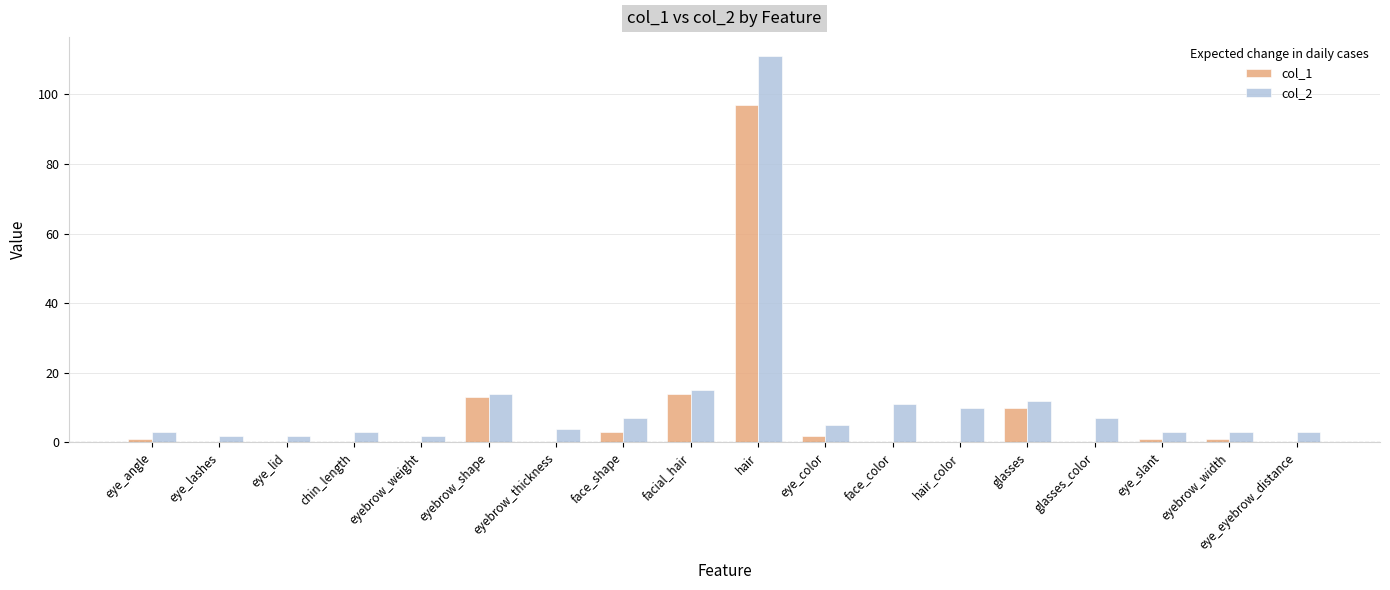

At which category is the sum across all series the highest?

hair